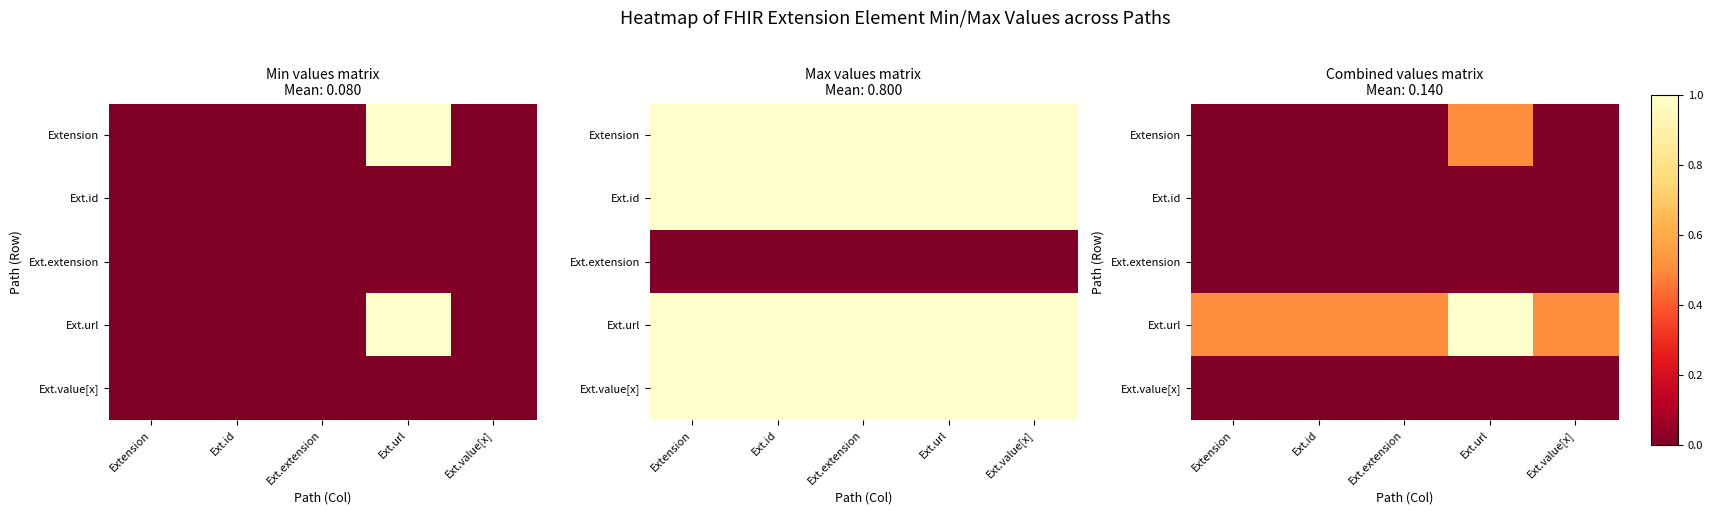

Is the value of Ext.value[x] at Ext.url greater than the value of Extension at Extension?

No